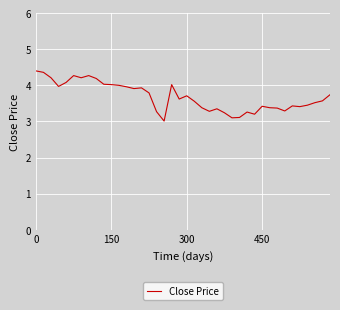

Is this an area chart (filled region under the line)?

No